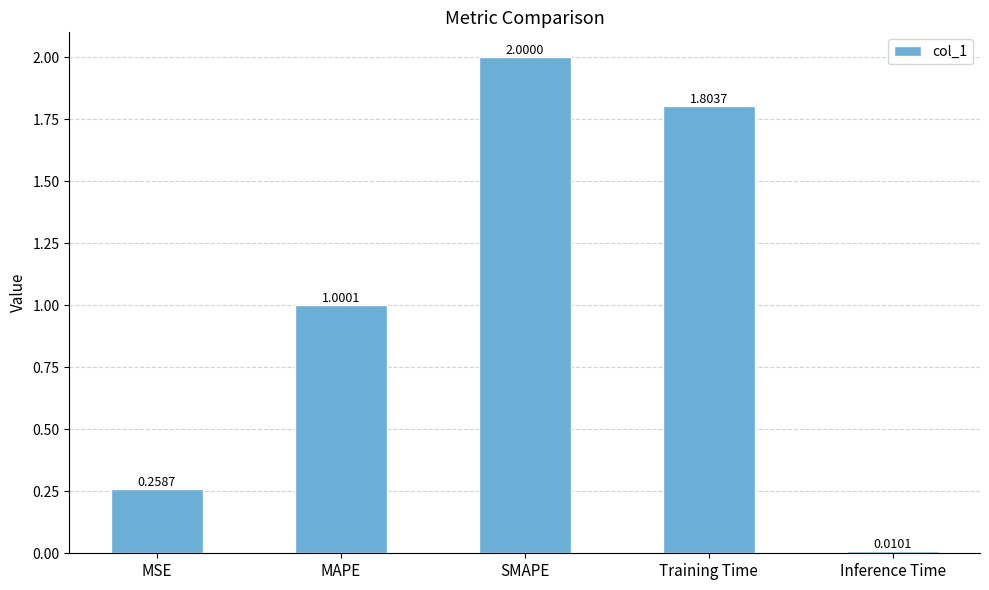

At which label is the value closest to 1?

MAPE